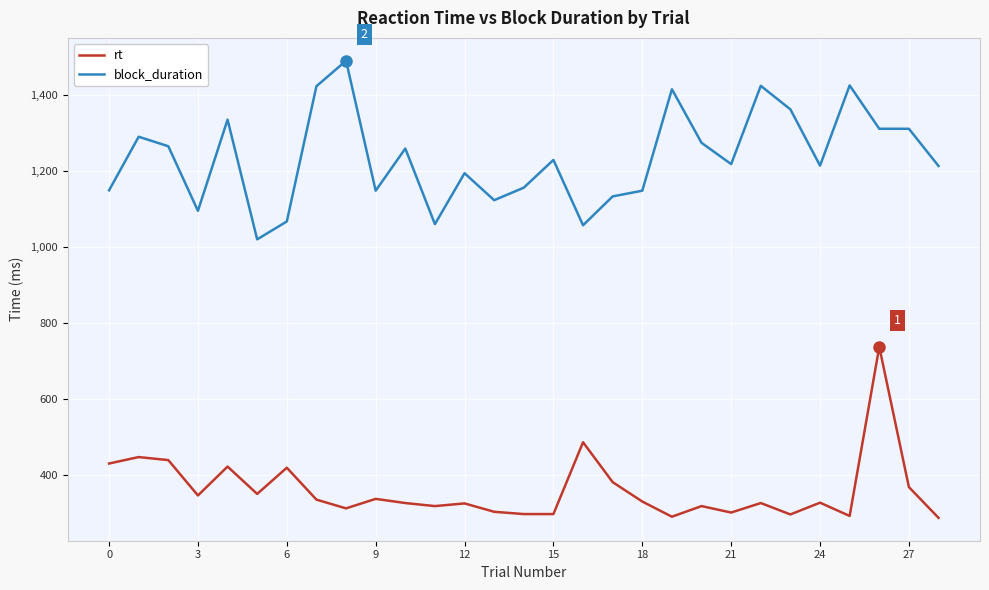

List the series in order of their peak value, highest first.

block_duration, rt